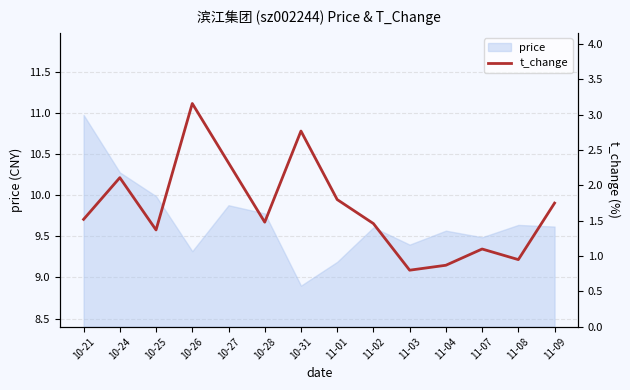

Where is the first local minimum?

10-25